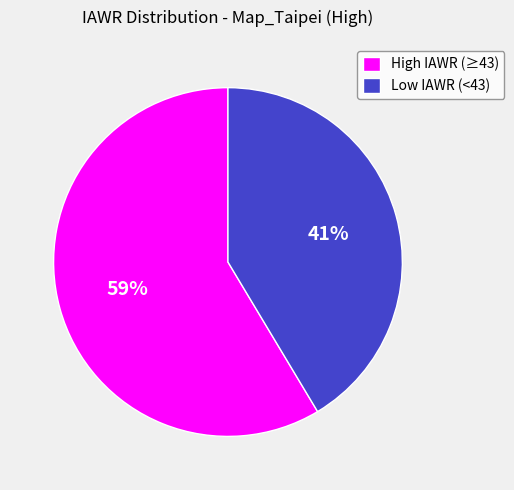

Is the sum of High IAWR (≥43) and Low IAWR (<43) greater than half?

Yes